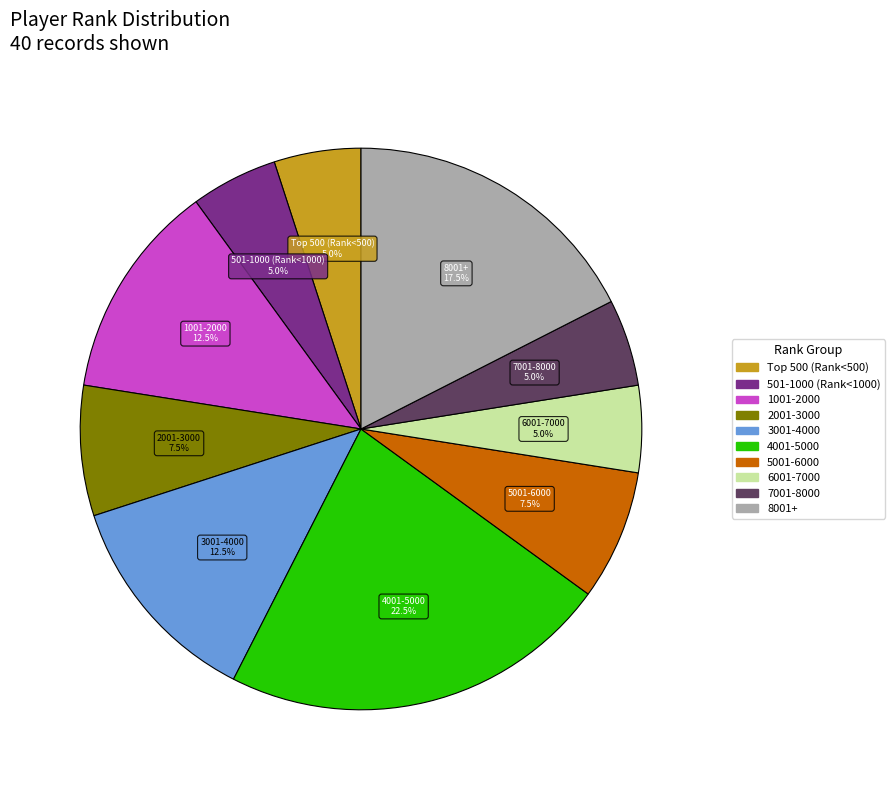

Does any single category account for the majority?

No